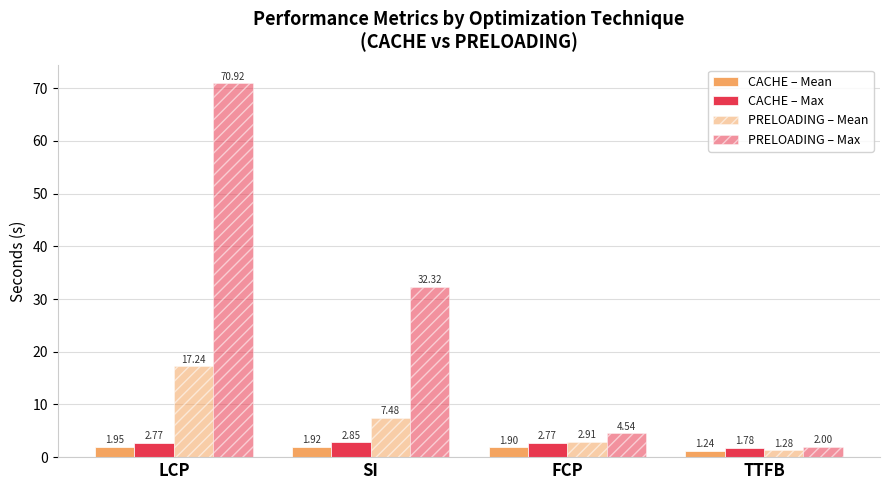

Does the chart contain any negative values?

No